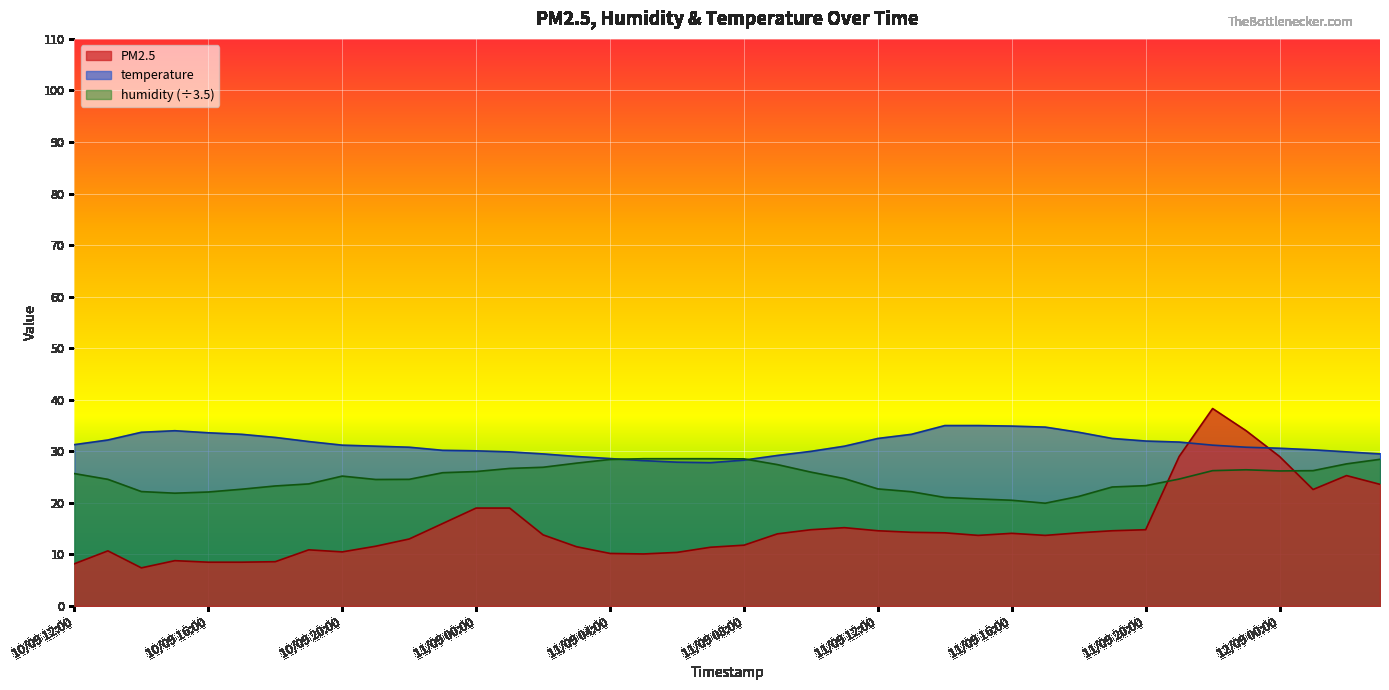

Which category has the lowest value in the temperature series?

19